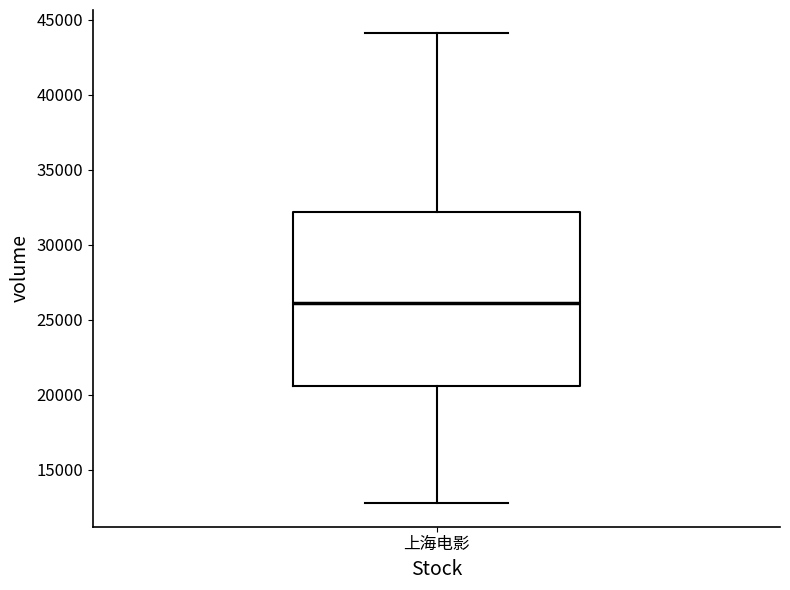

Transcribe this box plot: give where the median line is, the range the box spans, and where the two whiskers end, as read against the y-axis. The values are not printed on the chart, so give them approximately, as read against the axis.

median 26000, box 20500 to 32000, whiskers 13000 to 44000